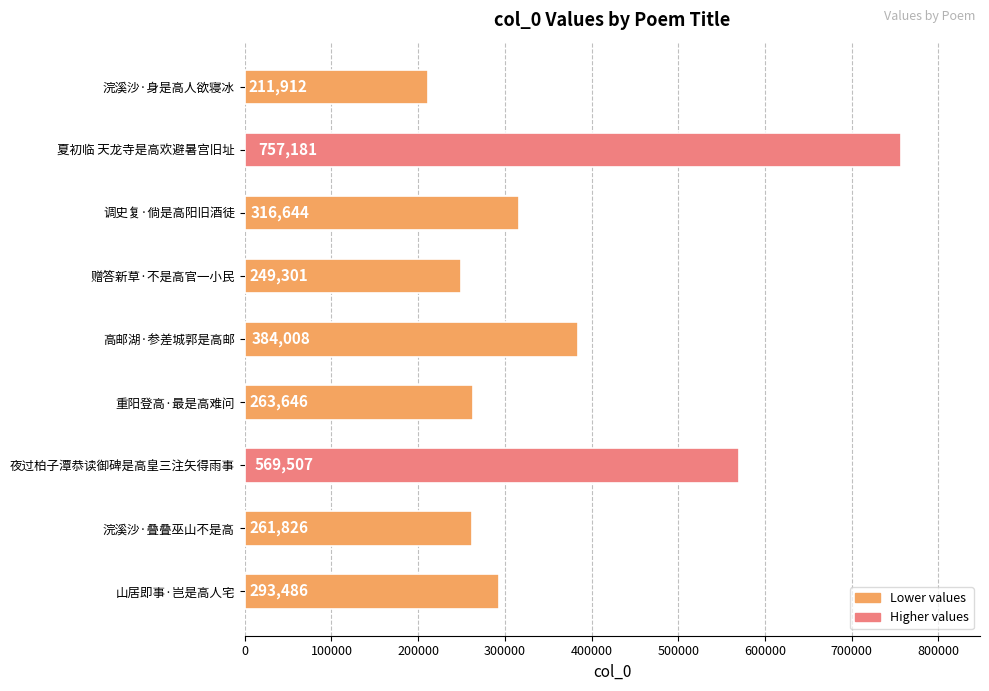

Rank the categories by value from highest to lowest.

夏初临 天龙寺是高欢避暑宫旧址, 夜过柏子潭恭读御碑是高皇三注矢得雨事, 高邮湖·参差城郭是高邮, 调史复·倘是高阳旧酒徒, 山居即事·岂是高人宅, 重阳登高·最是高难问, 浣溪沙·叠叠巫山不是高, 赠答新草·不是高官一小民, 浣溪沙·身是高人欲寝冰